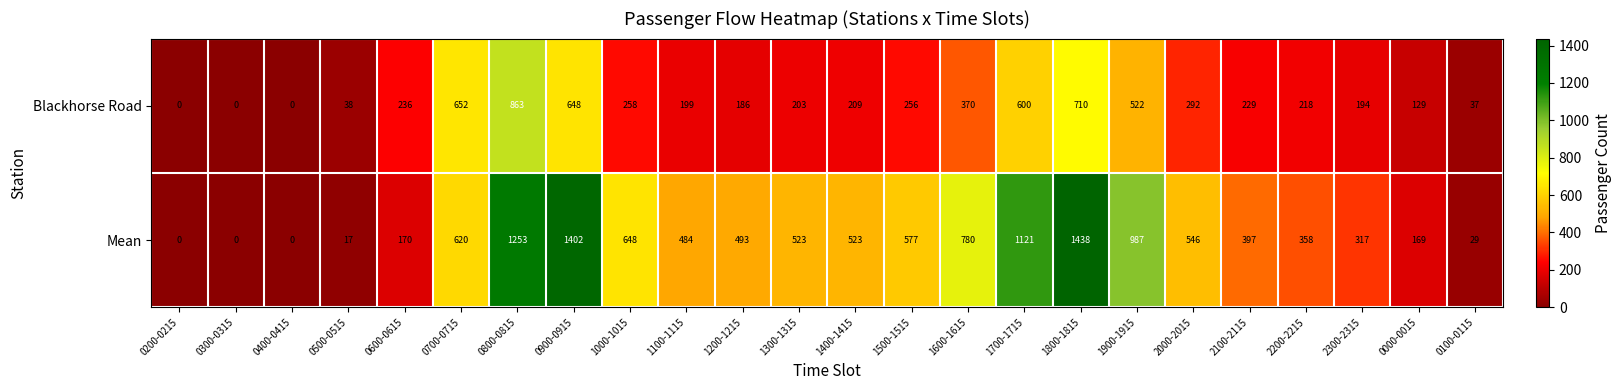

Rank the series at 0500-0515 from highest to lowest value.

Blackhorse Road, Mean